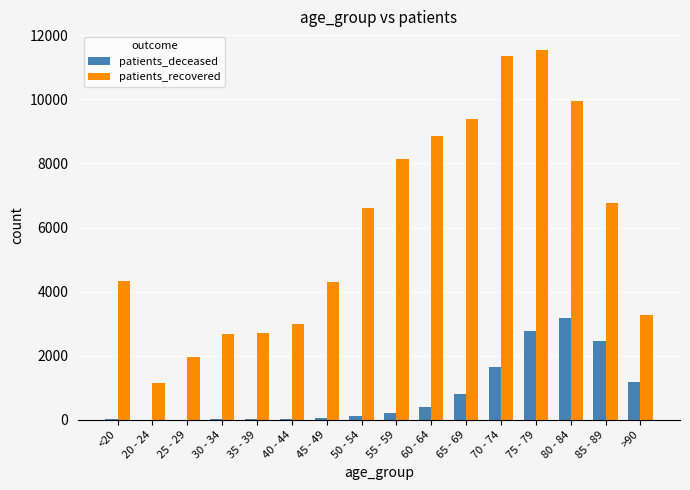

At which label does patients_deceased reach its peak?

80 - 84